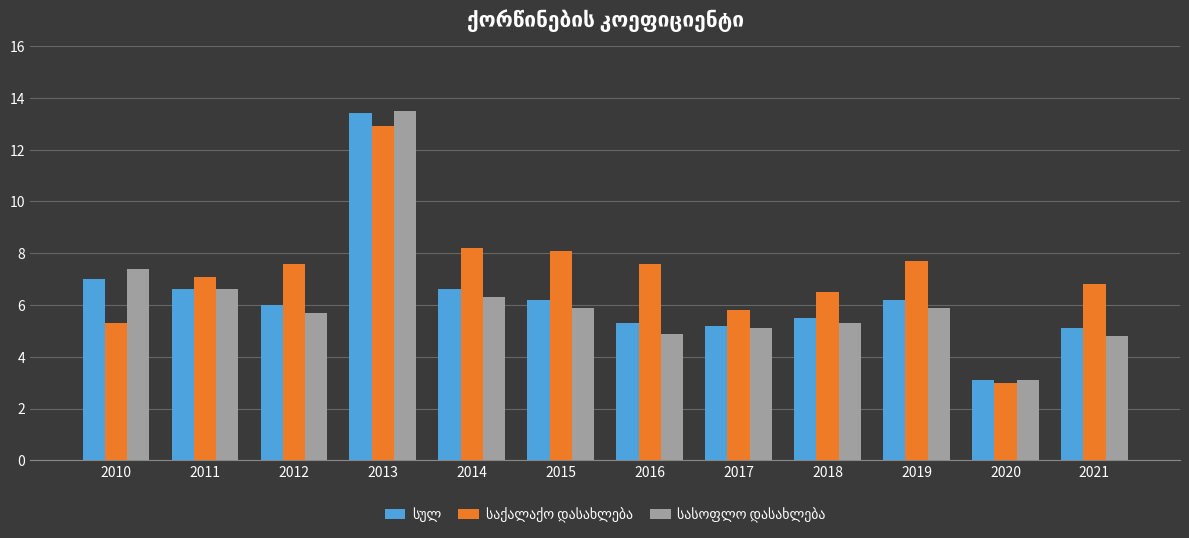

What is the difference between the highest and lowest values at 2017?

0.7